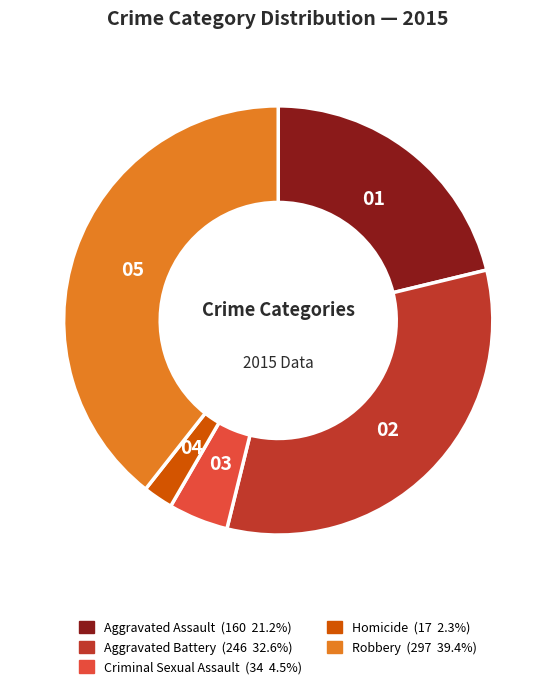

Which category has the smallest portion of the pie?

Homicide